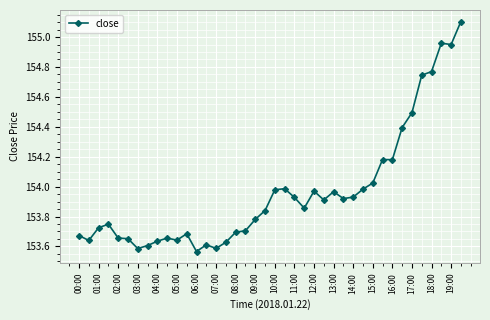

What is the difference between the maximum and second lowest values?

1.5